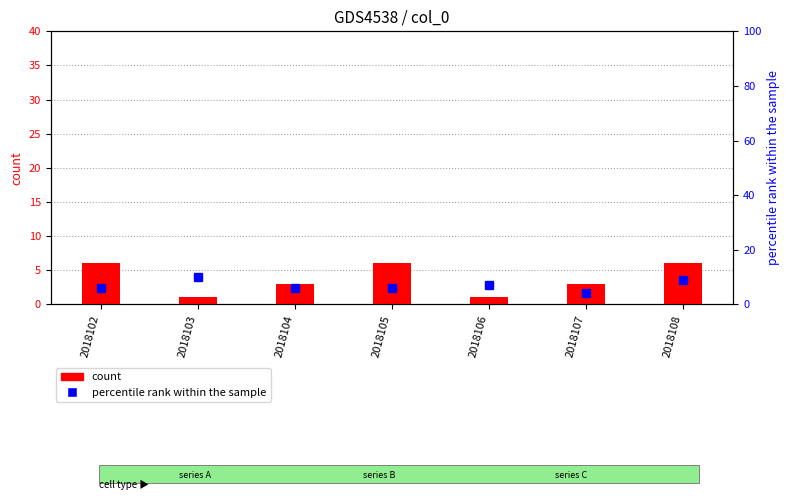

What is the greatest value displayed?

6